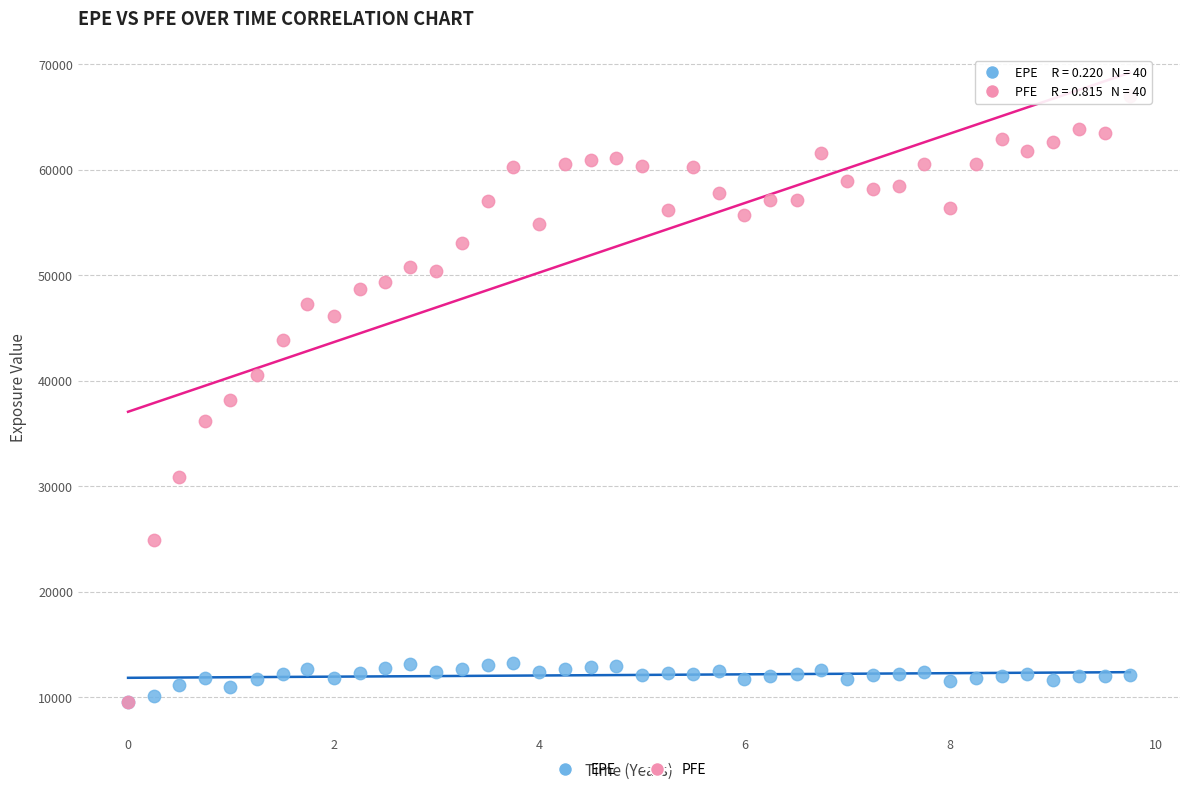

Which series has the widest spread of Y values?

PFE